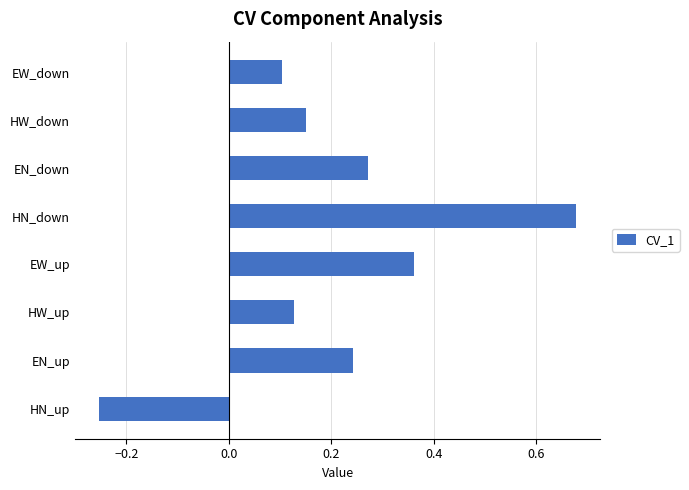

Which category has the lowest value across all series?

HN_up